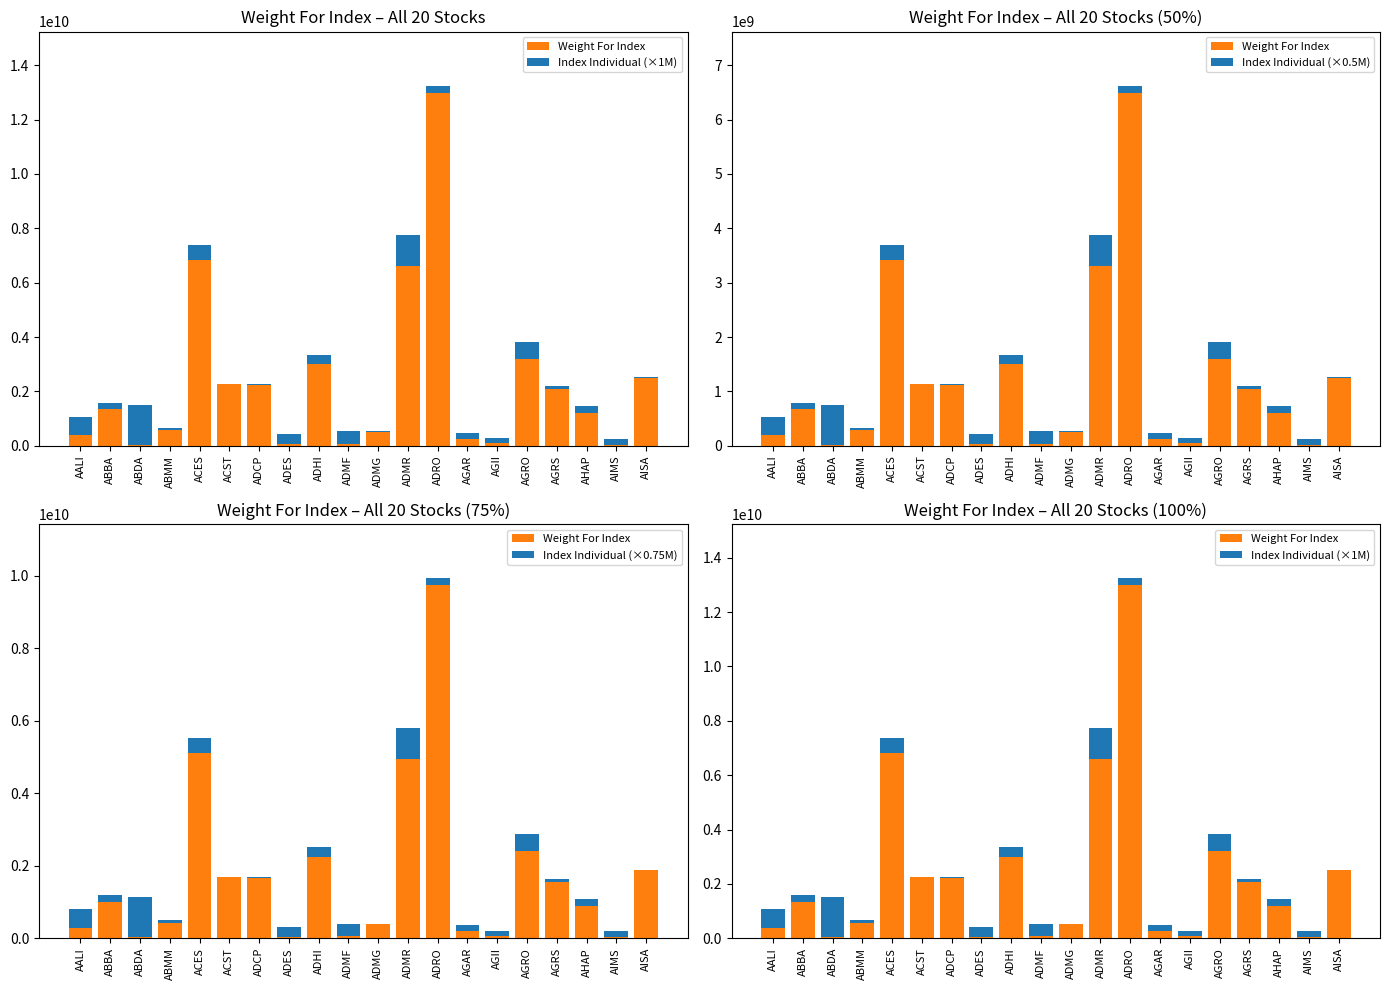

Which series has the largest range (max minus min)?

Weight For Index